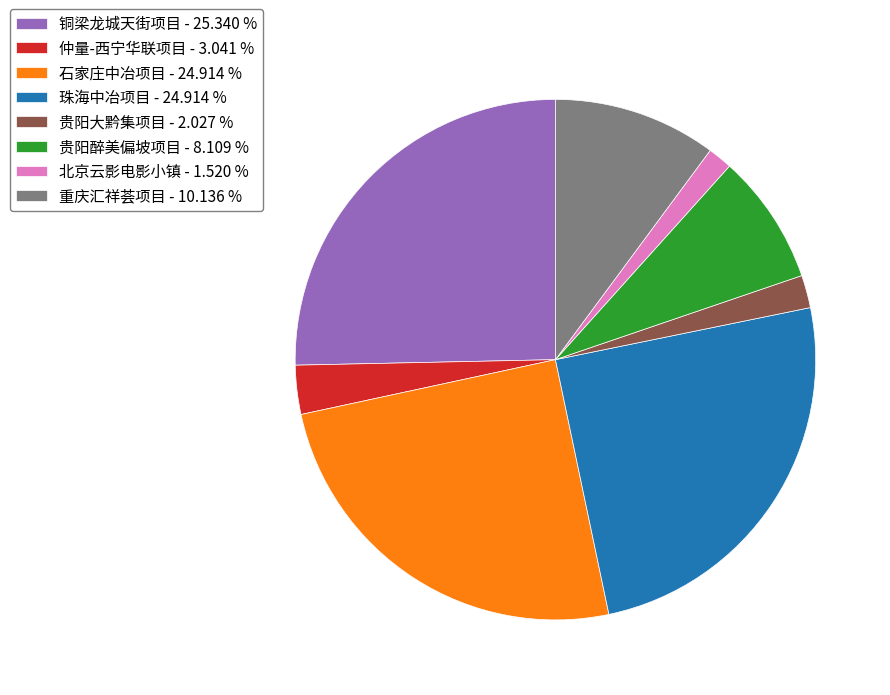

Is there any slice that represents more than half of the pie?

No